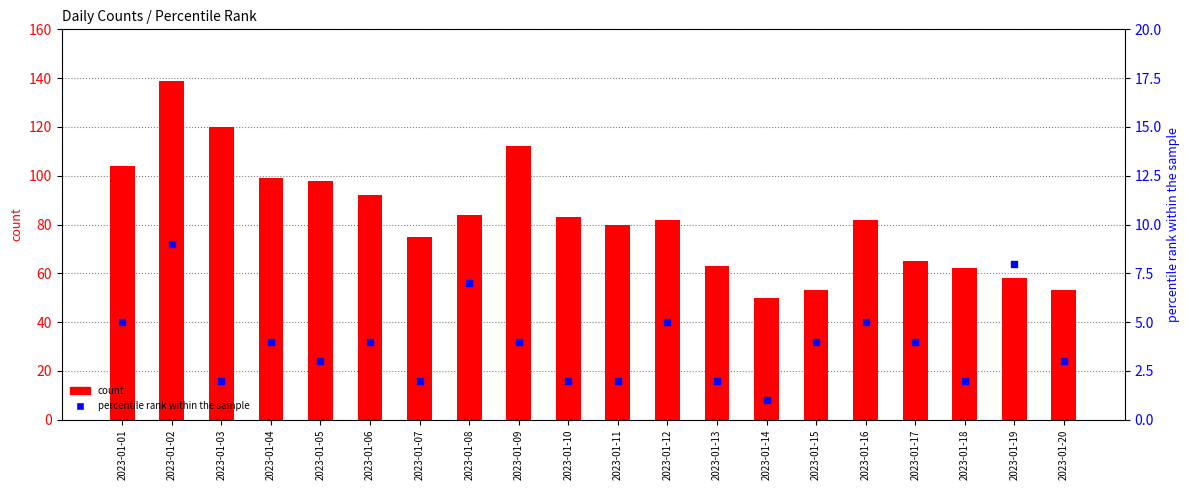

Is the value of percentile rank within the sample at 2023-01-12 greater than the value of count at 2023-01-17?

No